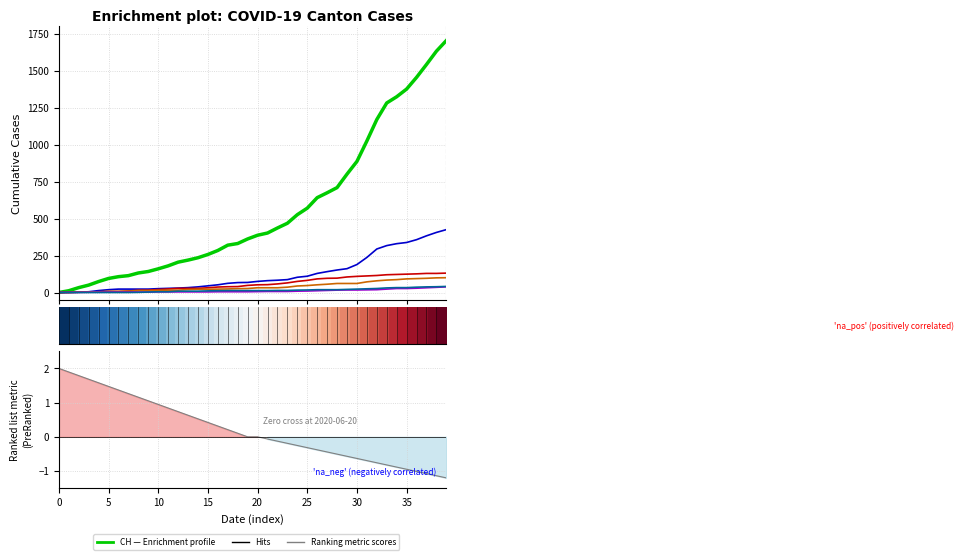

True or false: ZG has more than 0 interior local peaks.

False